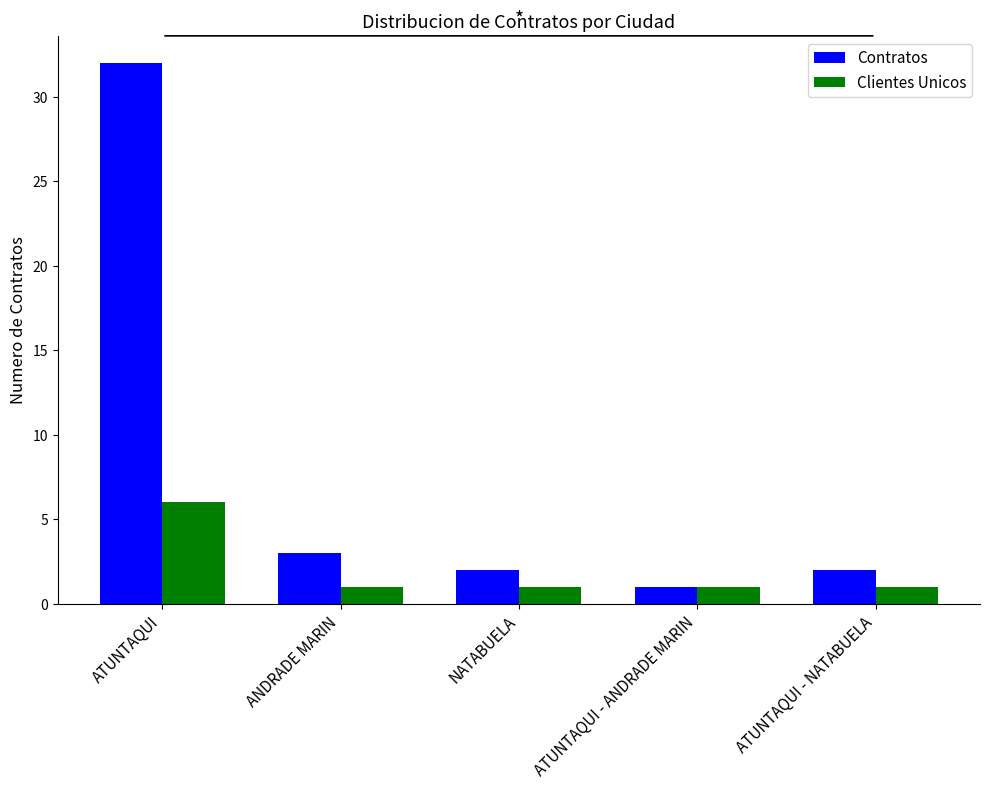

What position from the left is NATABUELA?

3